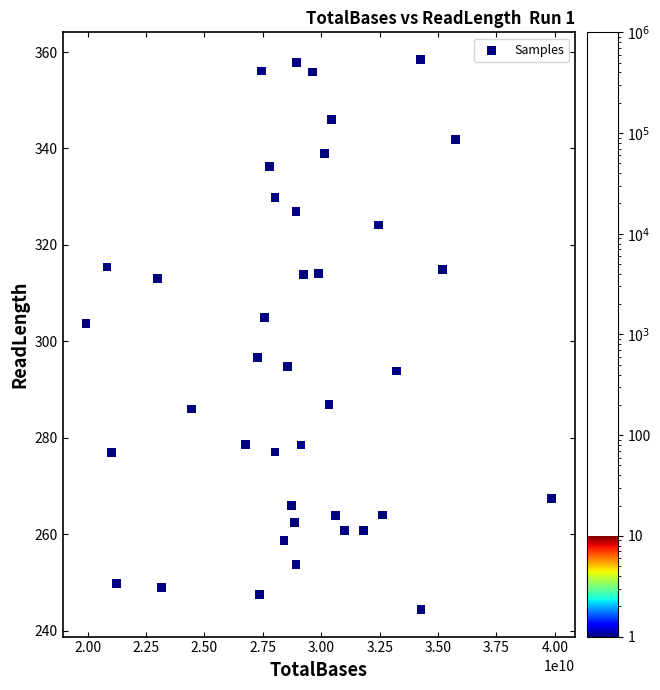

What Y value in the scatter plot is closest to 301?

303.7